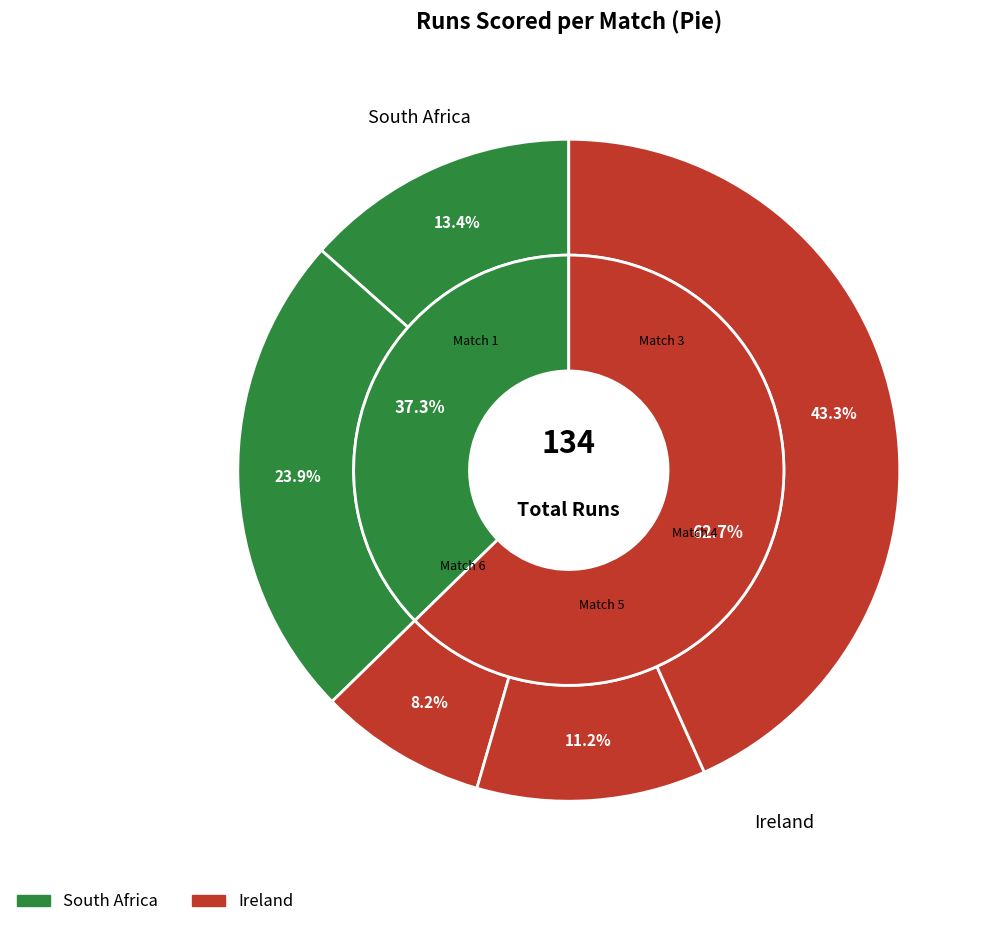

Which category has the smallest portion of the pie?

Match 4